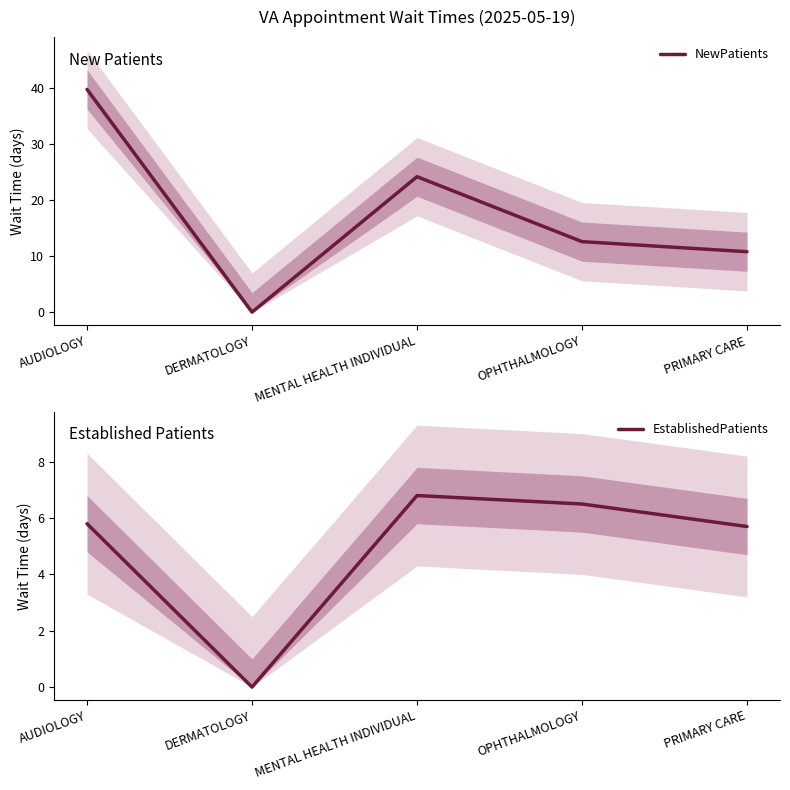

Reading left to right, list all the values displayed in this chart.

NewPatients: 39.8	0.0	24.2	12.6	10.8
EstablishedPatients: 5.8	0.0	6.8	6.5	5.7